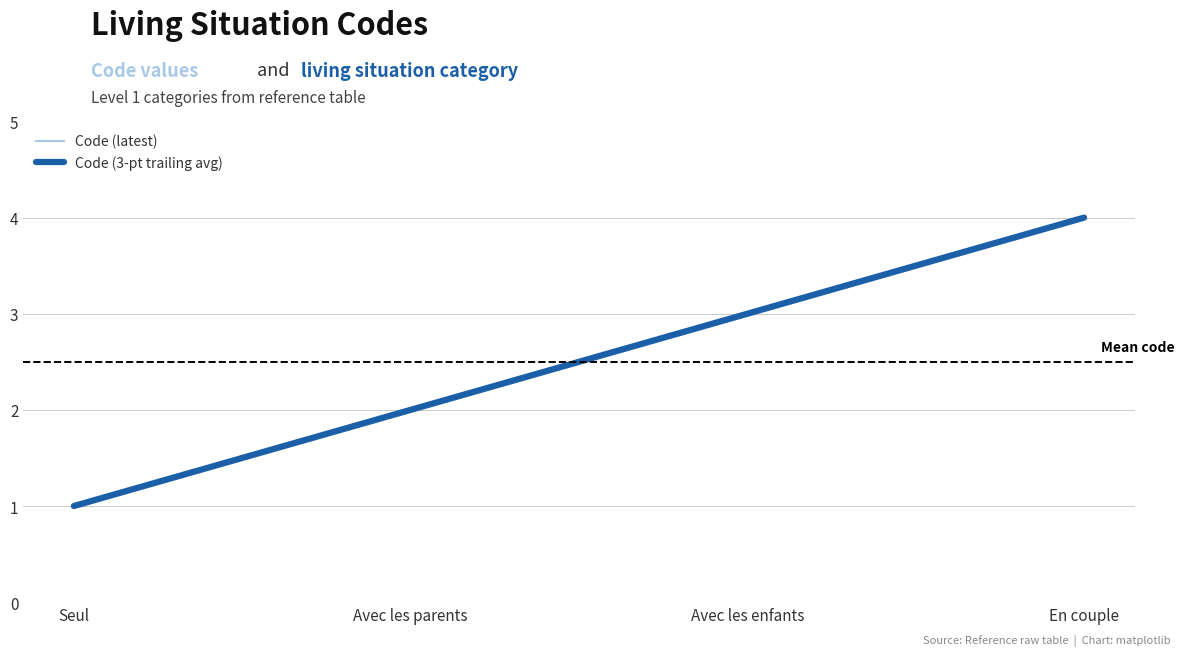

Is this an area chart (filled region under the line)?

No